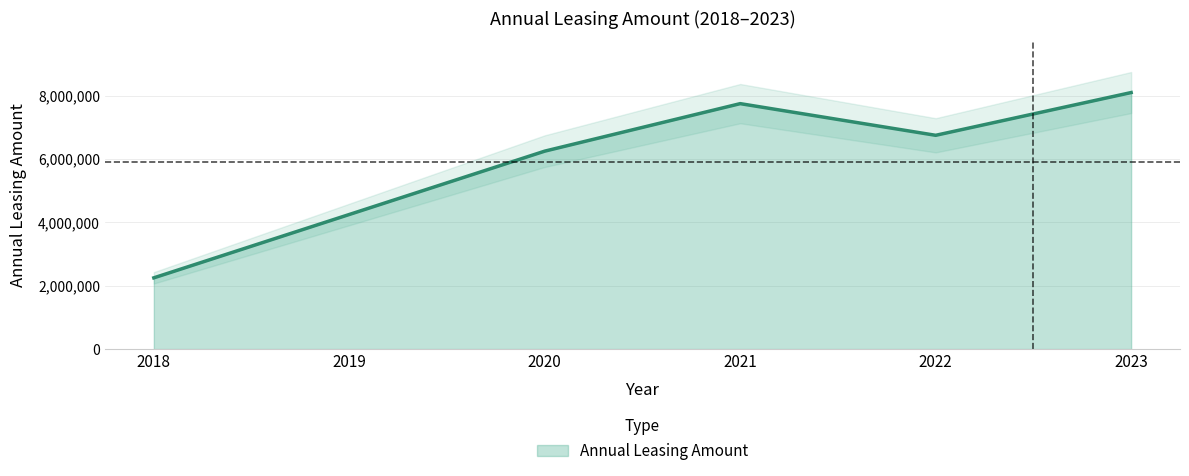

How many data points are above 6750000?

2